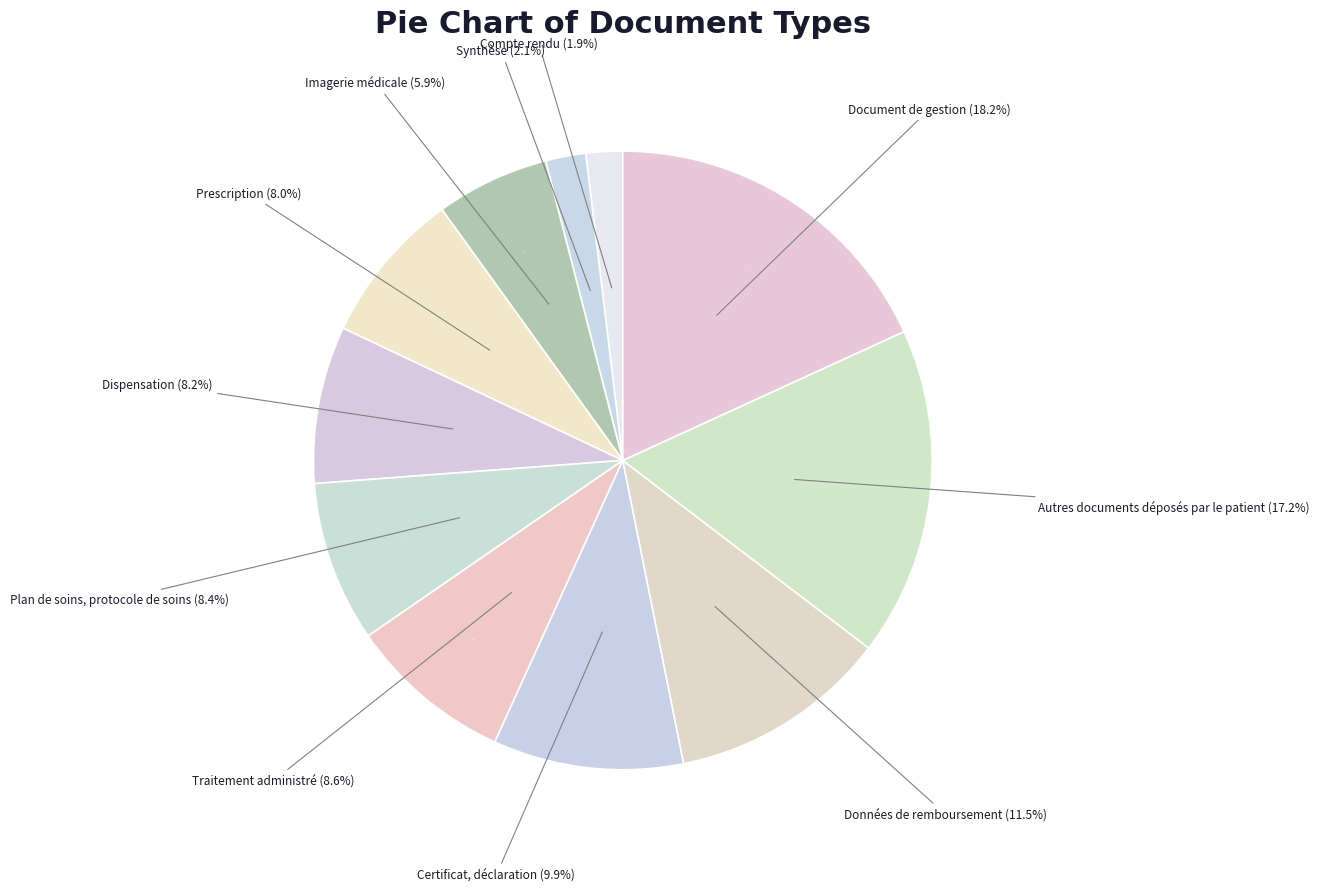

Is it true that Certificat, déclaration is 10% of the pie?

True